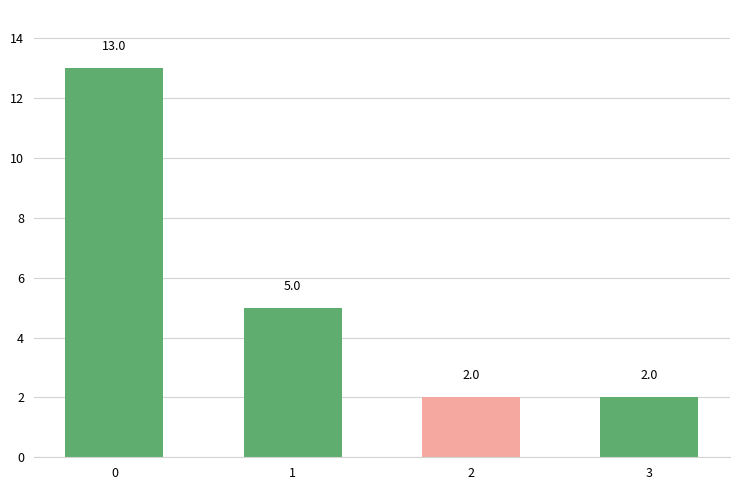

What is the maximum value shown in the chart?

13